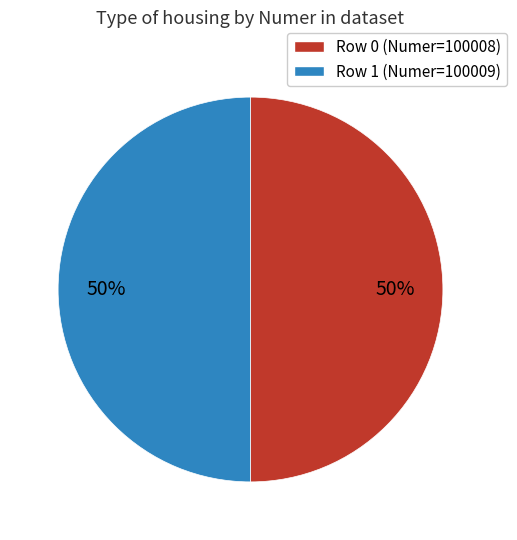

Is it true that Row 0 (Numer=100008) is 64% of the pie?

False